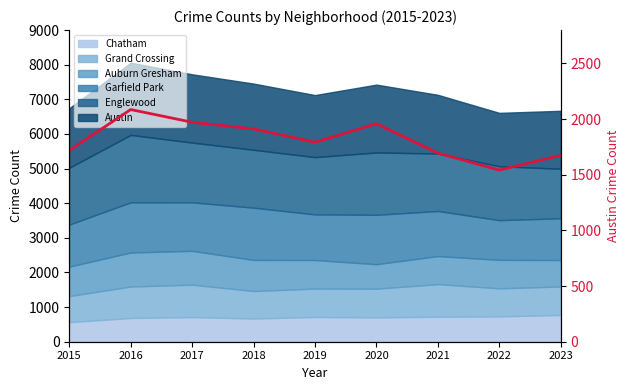

List the labels in order of value, smallest first.

2022, 2023, 2021, 2015, 2019, 2018, 2020, 2017, 2016